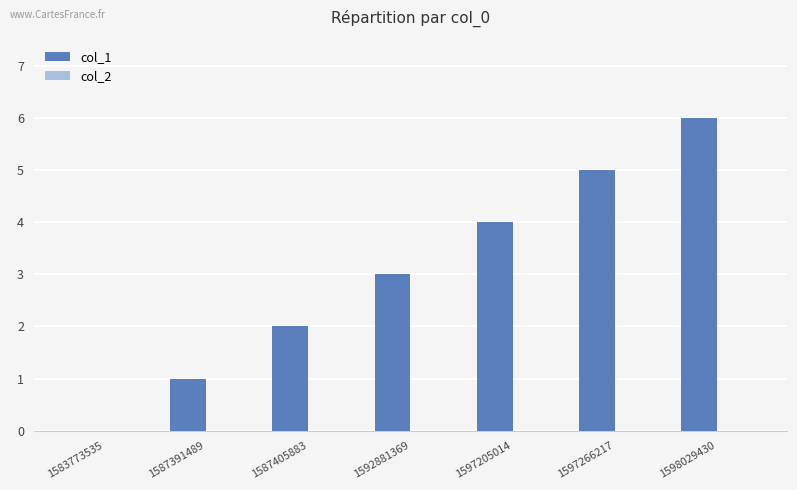

What is the sum of the values at 1597205014 and 1597266217?

9